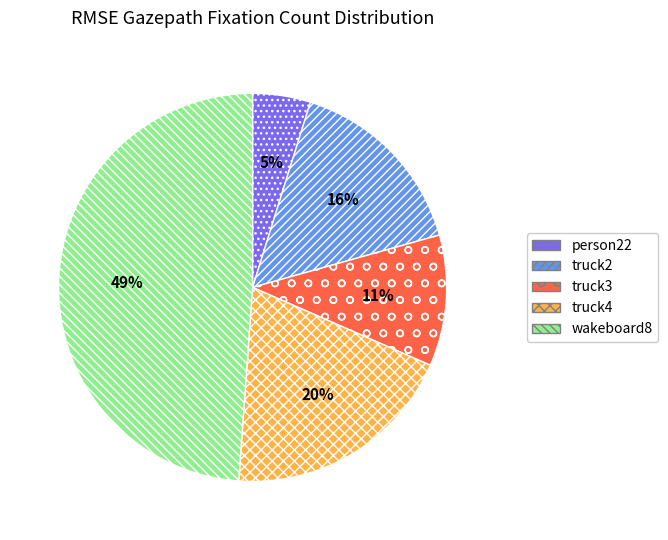

Between truck4 and wakeboard8, which is larger?

wakeboard8